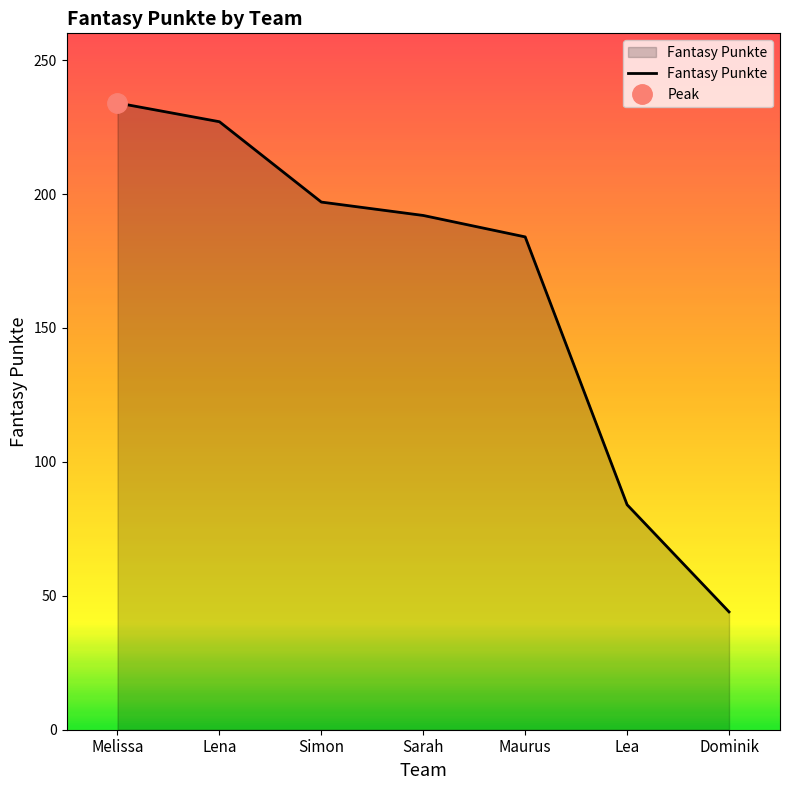

Reading left to right, extract all data points from this chart.

234	227	197	192	184	84	44